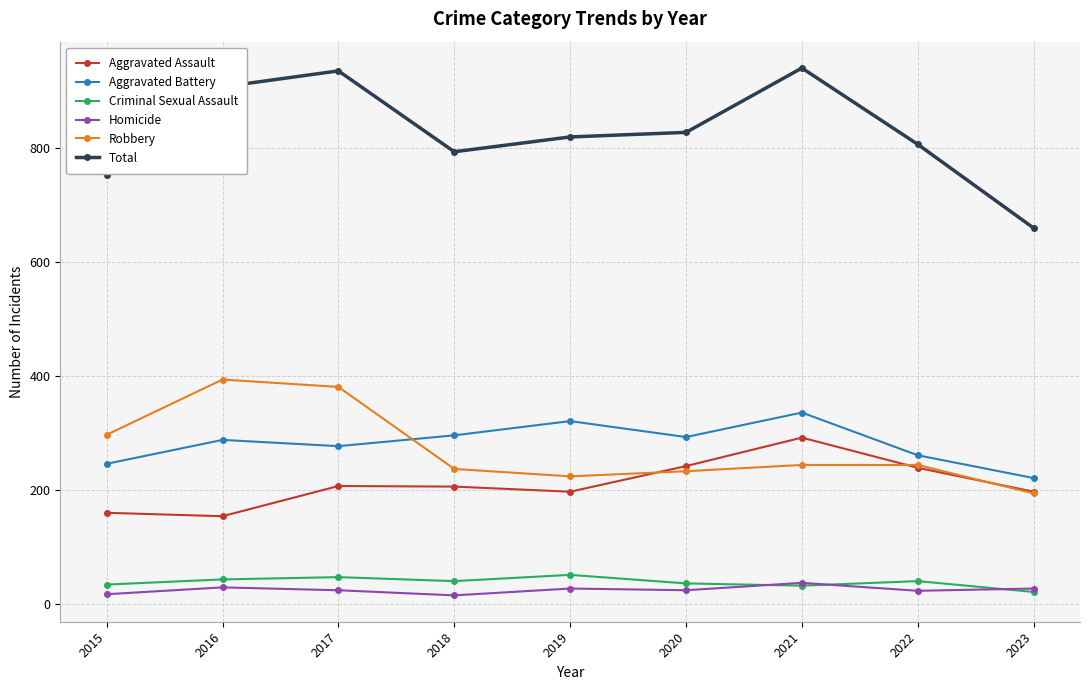

Between 2019 and 2023, which series saw the biggest shift?

Total